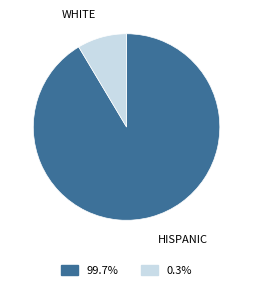

Between HISPANIC and WHITE, which is larger?

HISPANIC